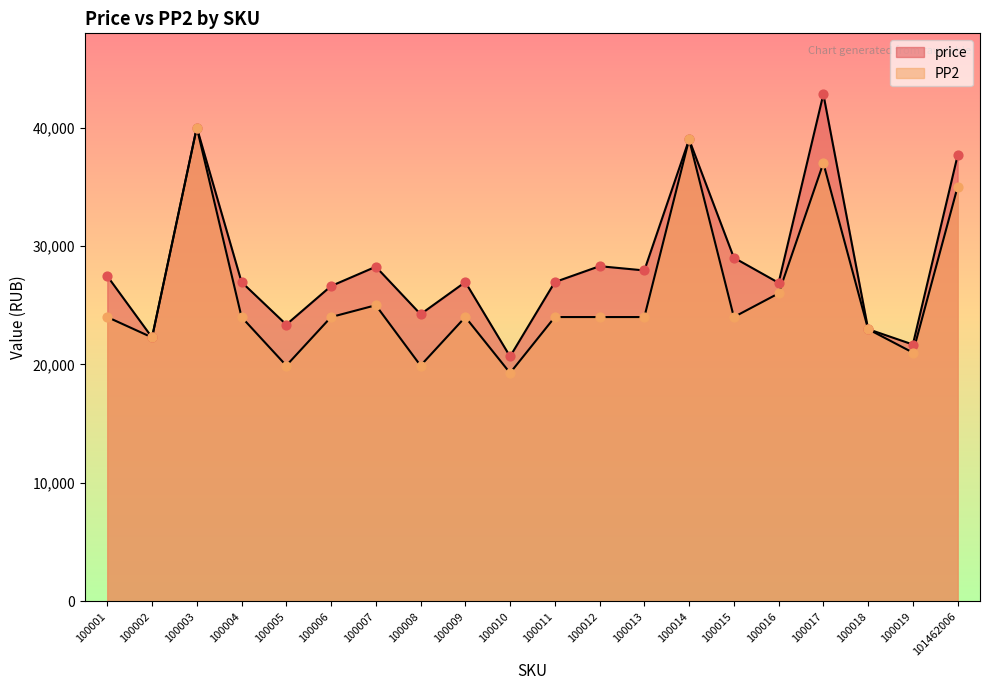

What are all the series names shown in the legend?

price, PP2